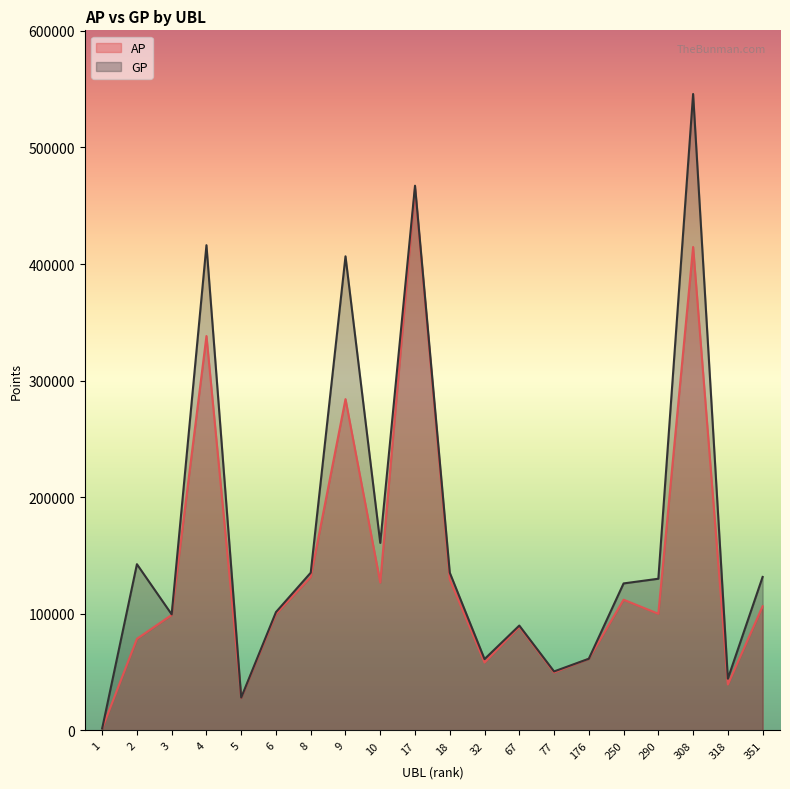

True or false: GP and AP intersect in this chart.

False